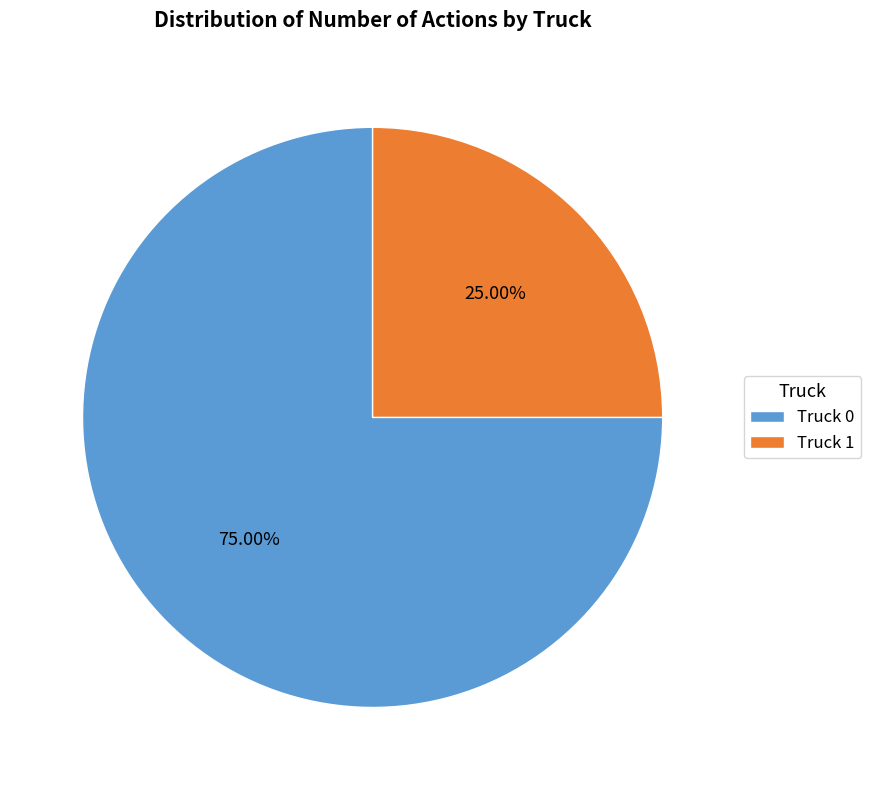

Rank the categories by value from lowest to highest.

Truck 1, Truck 0